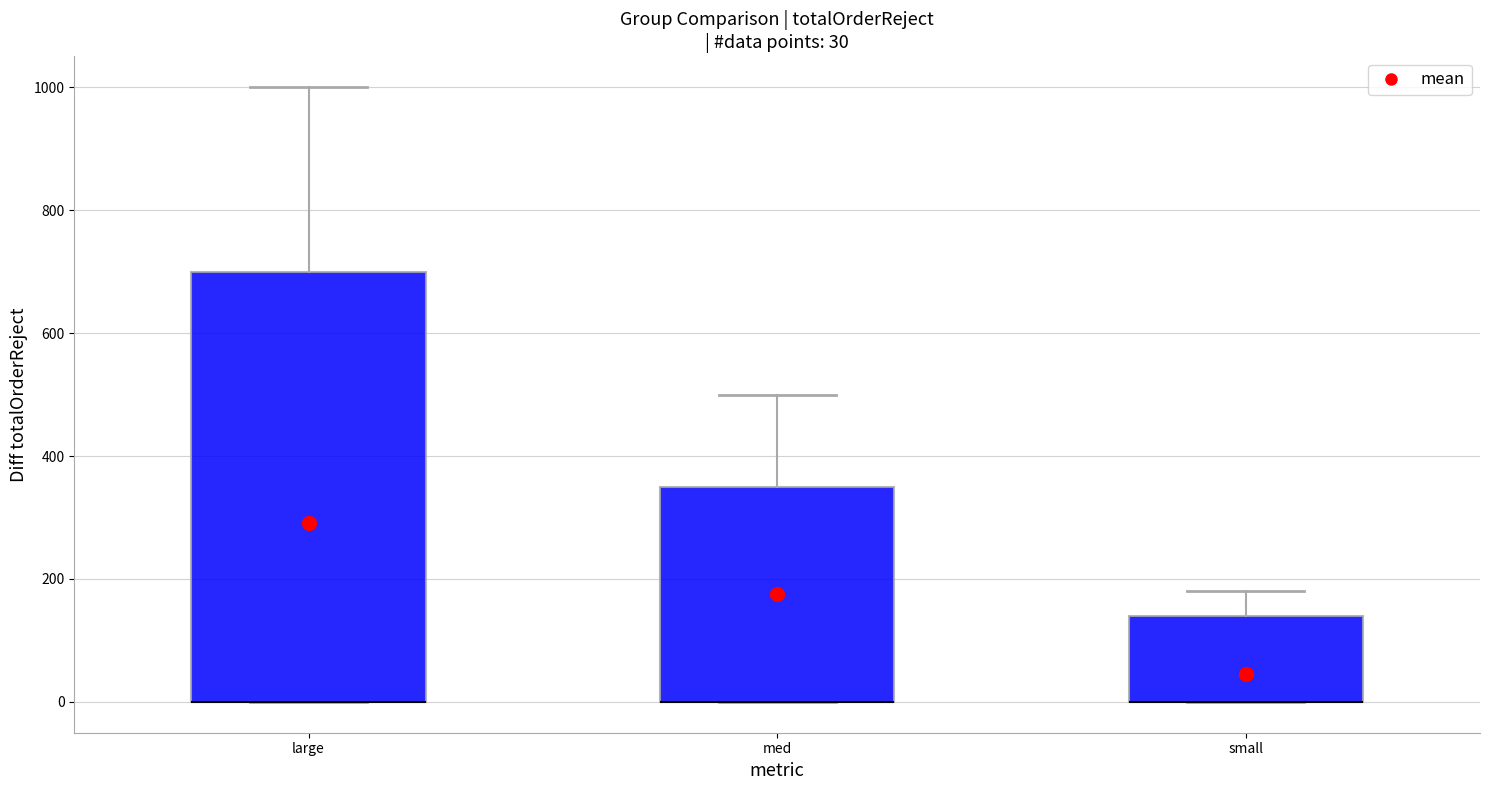

Which box is the tallest, from its lower edge to its upper edge?

large